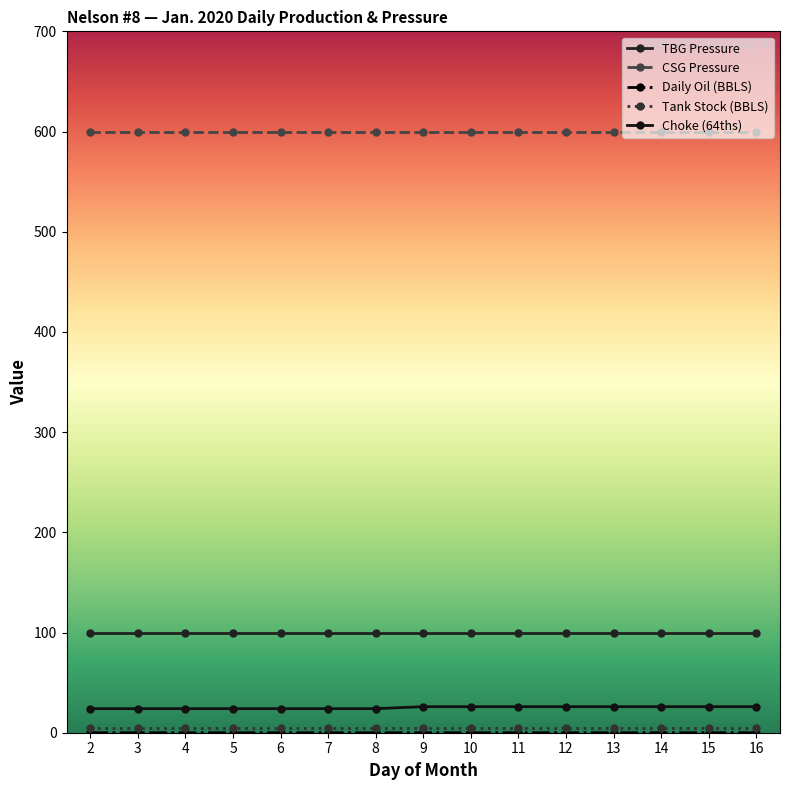

What is the sum of all CSG Pressure values?

9000.0